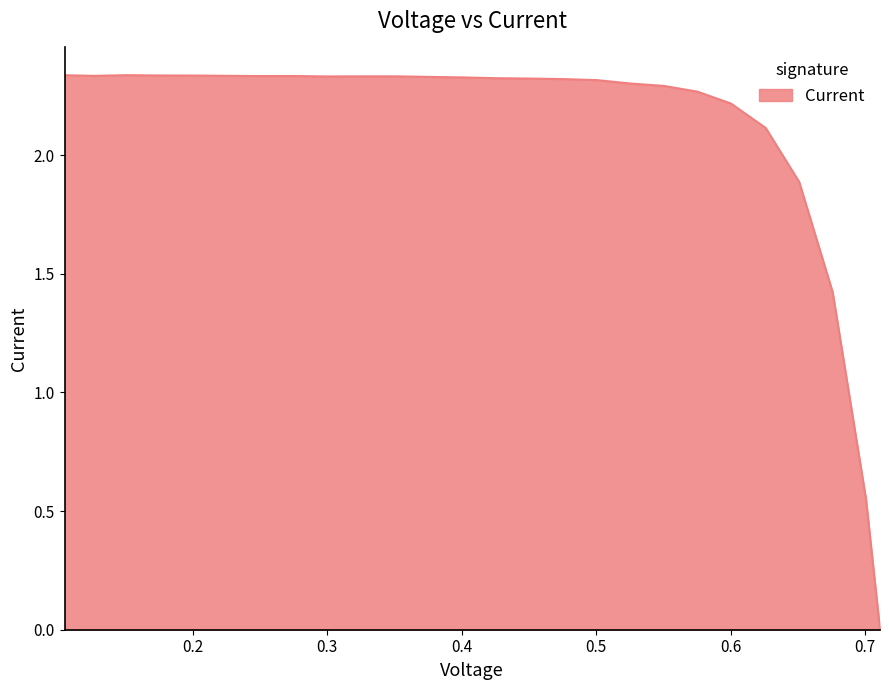

What is the maximum value shown in the chart?

2.3